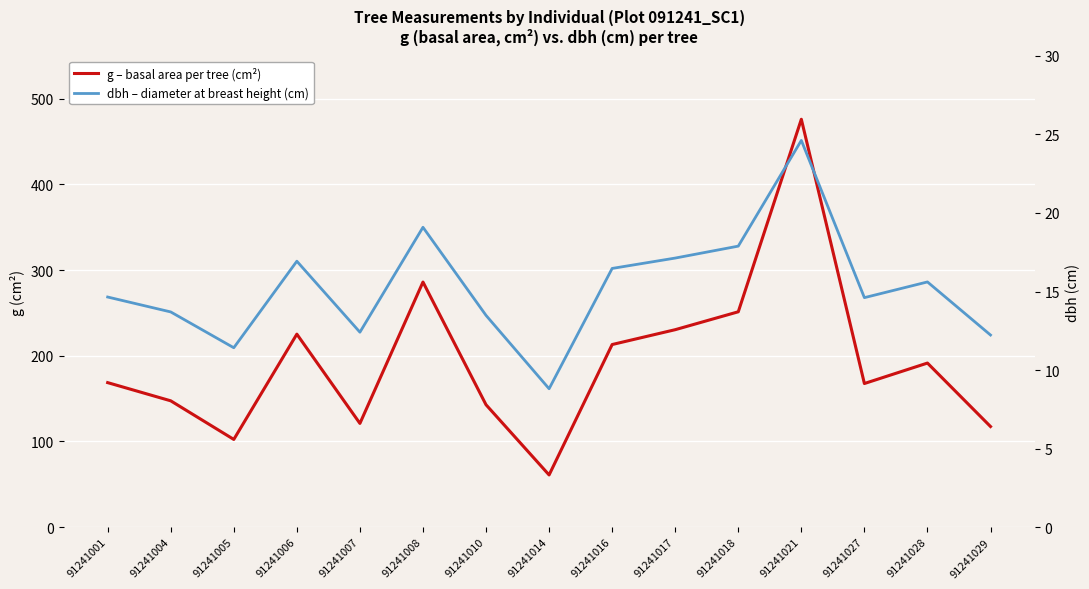

At how many categories does at least one series exceed 219?

5